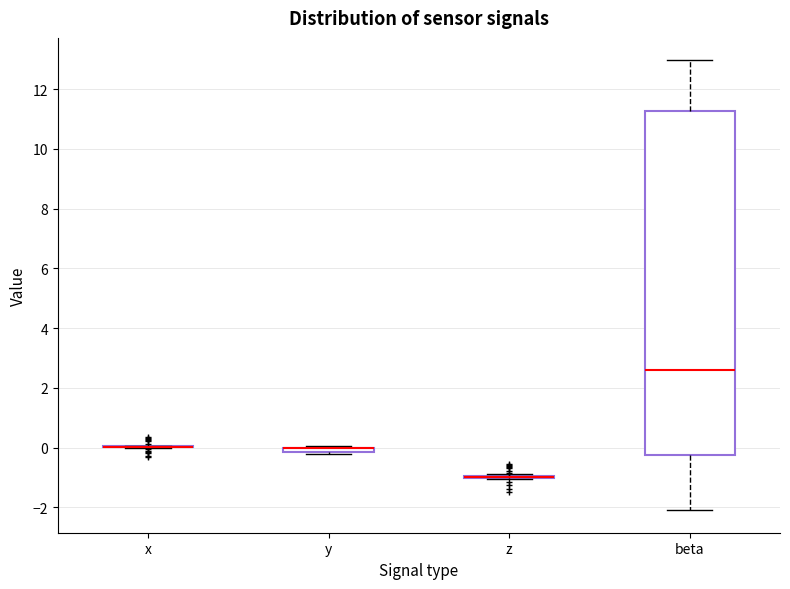

Which box is the tallest, from its lower edge to its upper edge?

beta